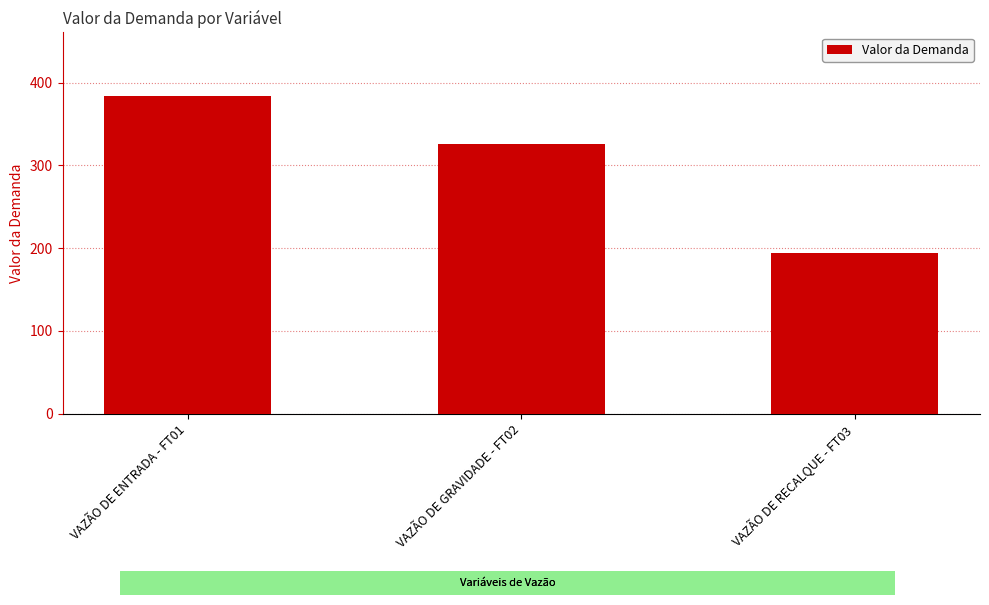

List the labels in order of value, smallest first.

VAZÃO DE RECALQUE - FT03, VAZÃO DE GRAVIDADE - FT02, VAZÃO DE ENTRADA - FT01